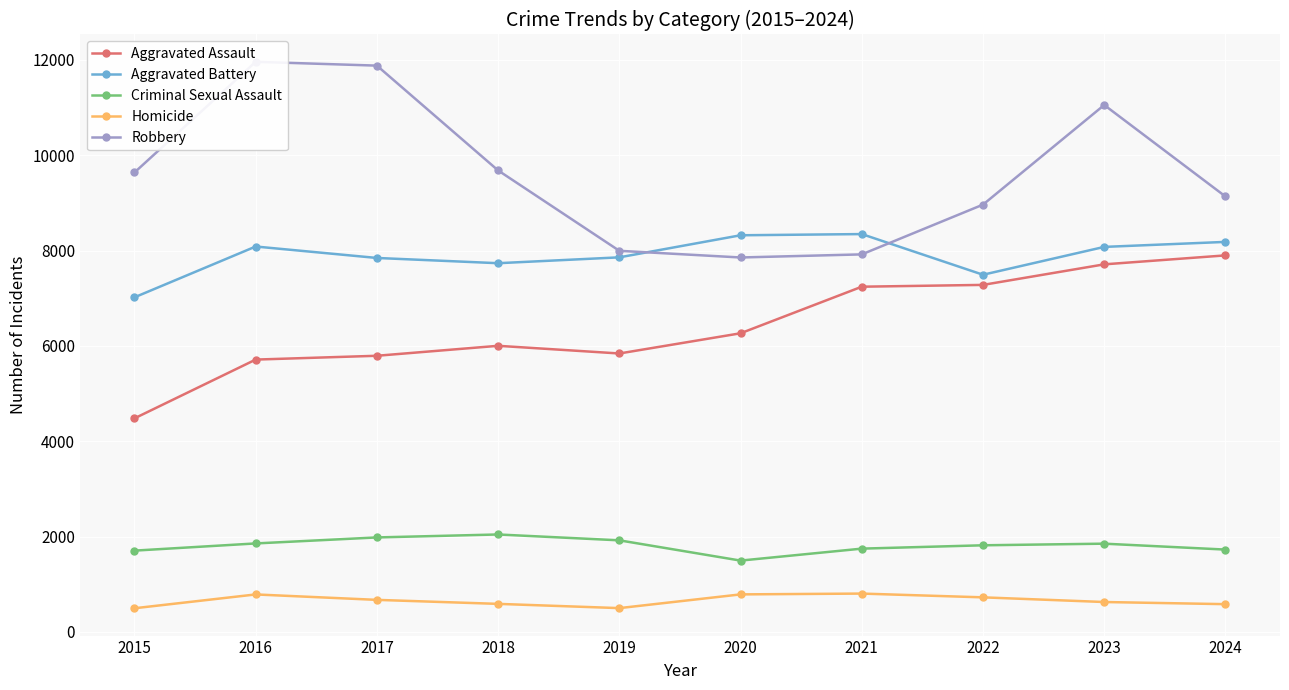

List the series in order of their peak value, highest first.

Robbery, Aggravated Battery, Aggravated Assault, Criminal Sexual Assault, Homicide